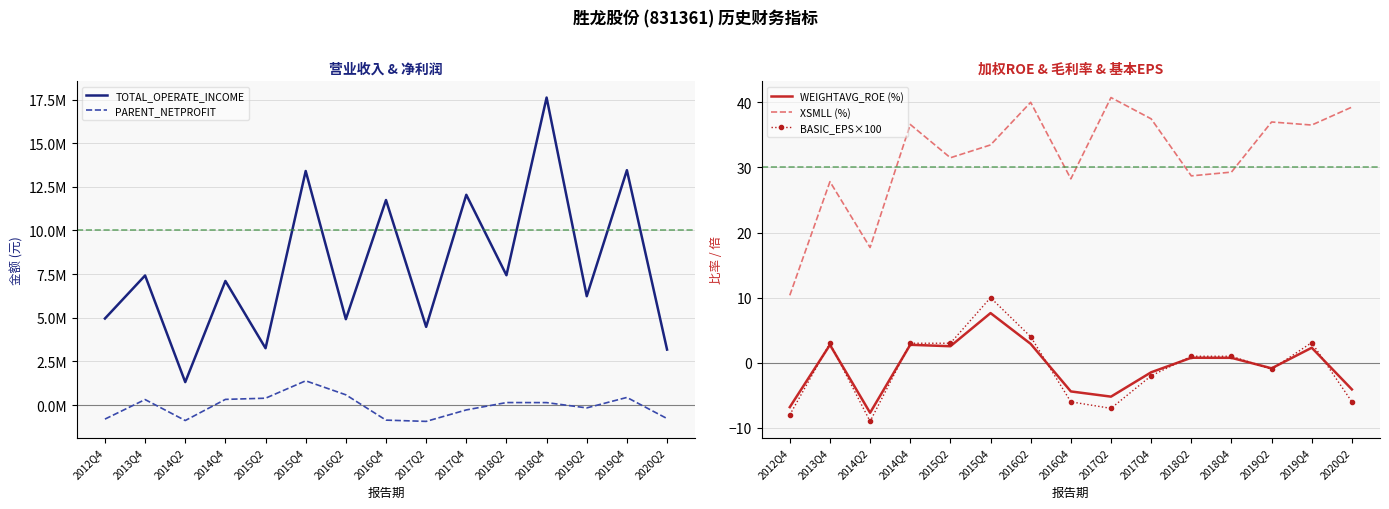

List the labels in order of TOTAL_OPERATE_INCOME value, smallest first.

2014Q2, 2020Q2, 2015Q2, 2017Q2, 2016Q2, 2012Q4, 2019Q2, 2014Q4, 2013Q4, 2018Q2, 2016Q4, 2017Q4, 2015Q4, 2019Q4, 2018Q4